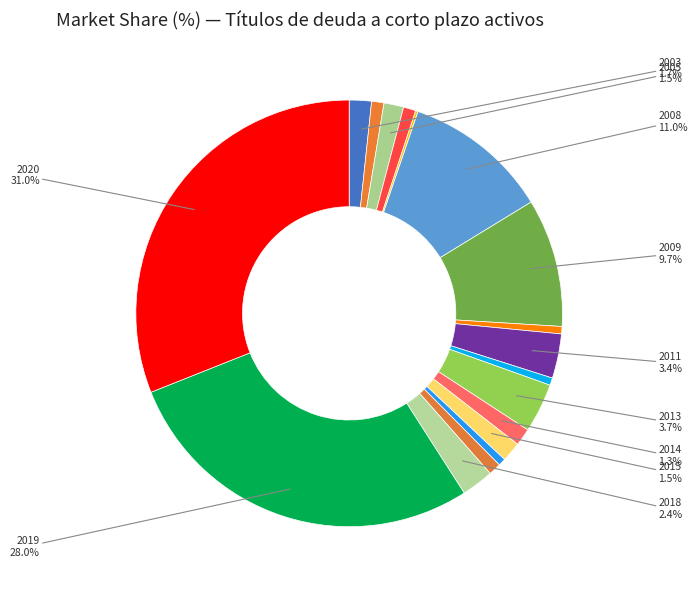

Count the number of slices in the pie.

18